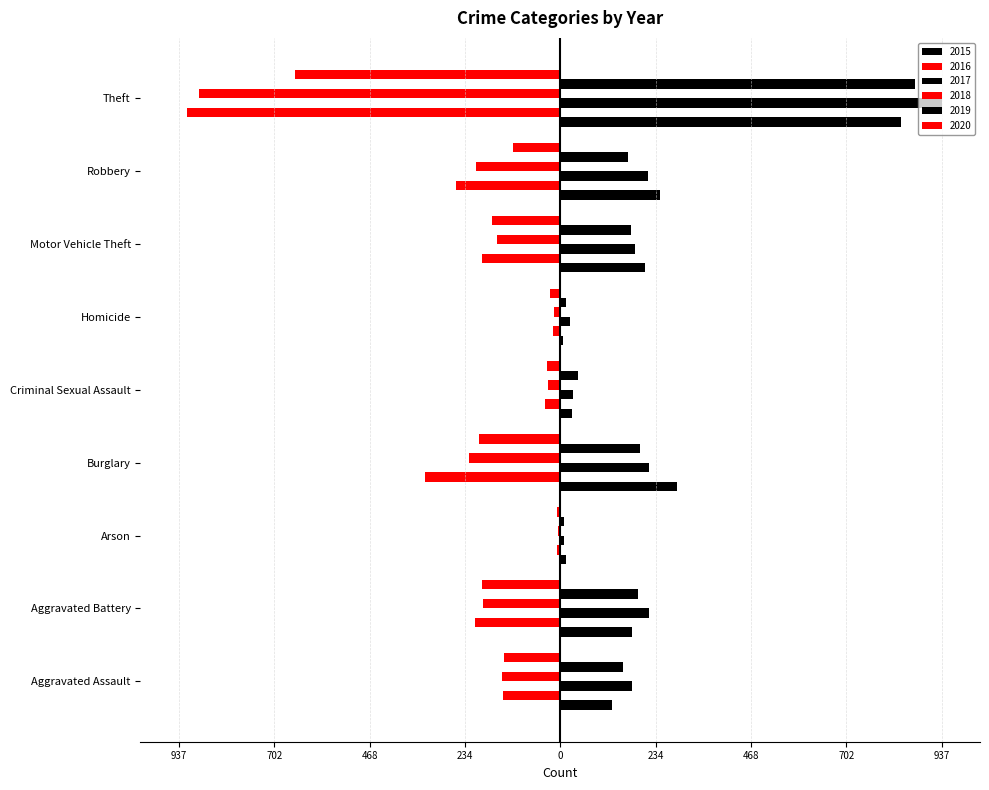

At which category is the sum across all series the highest?

Theft